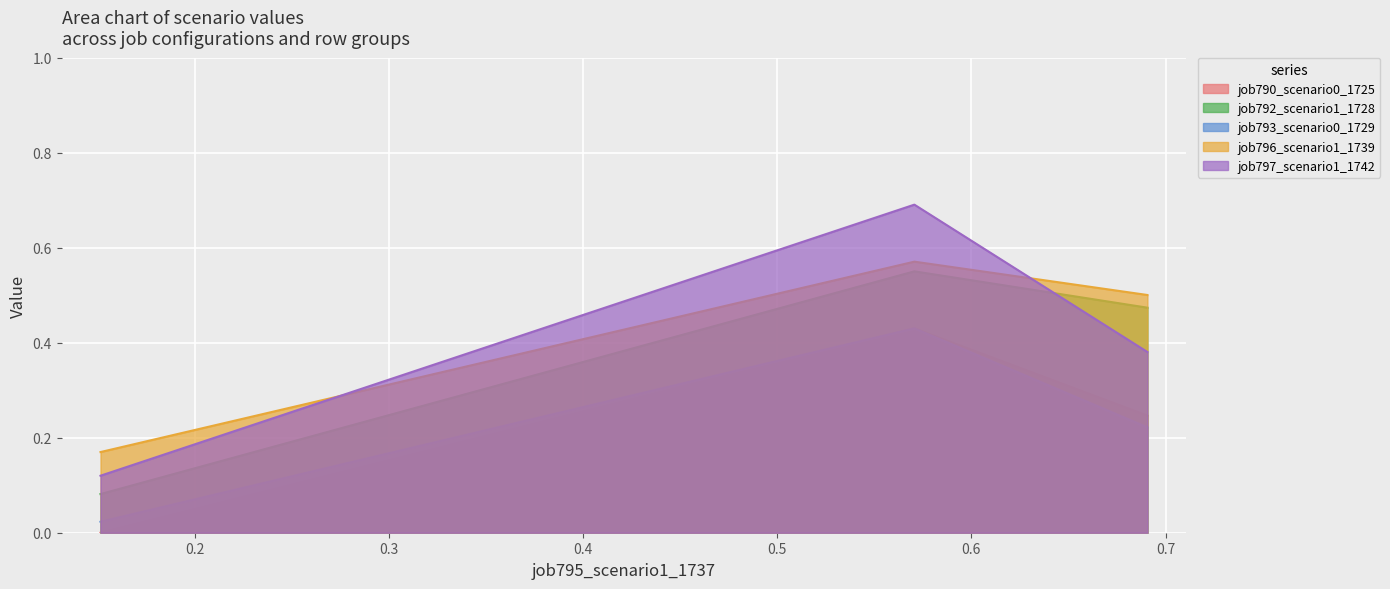

Which series has the largest range (max minus min)?

job797_scenario1_1742